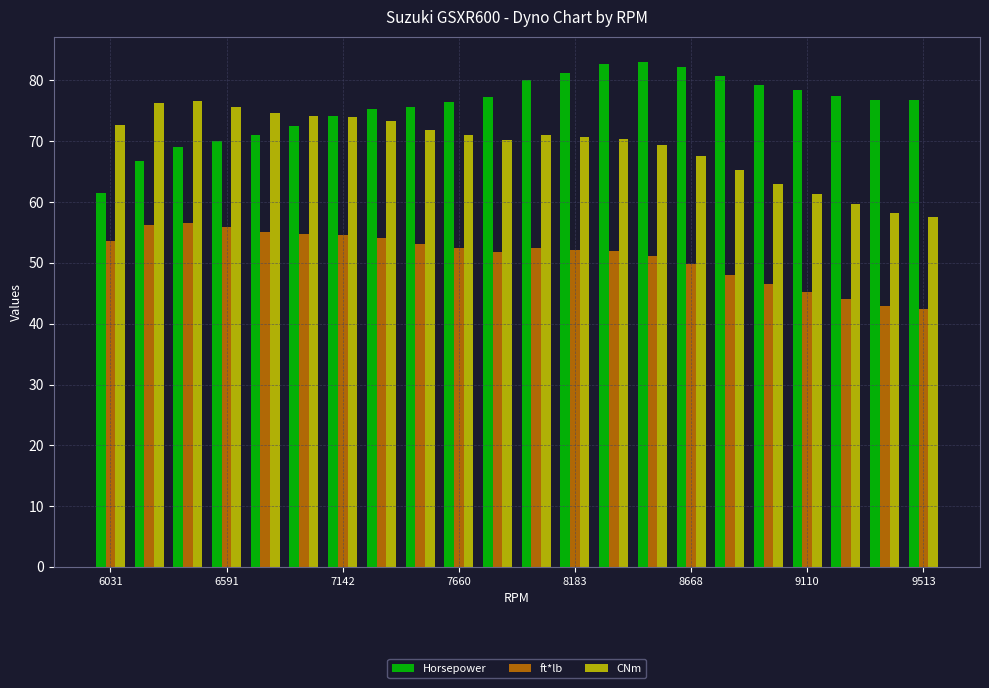

List the series in order of their peak value, highest first.

Horsepower, CNm, ft*lb